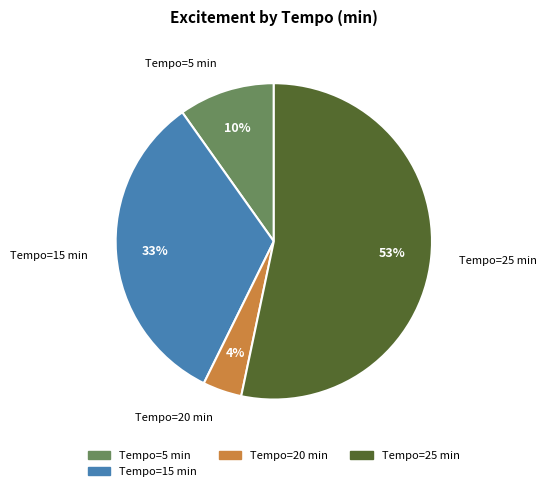

Is it true that Tempo=25 min is 53% of the pie?

True